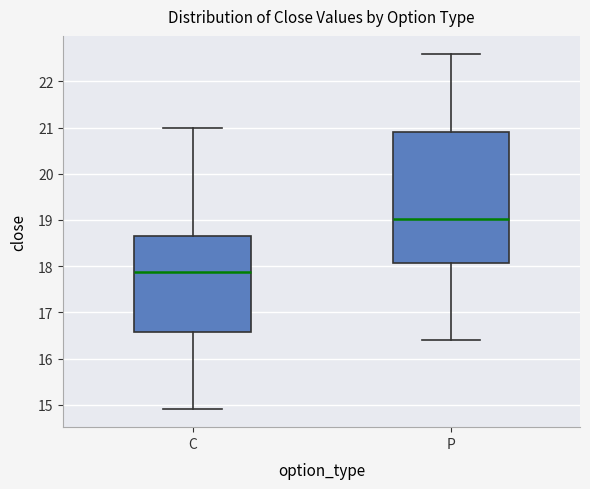

Reading left to right, transcribe this box plot: for each box, give where its median line is, the range the box spans, and where its two whiskers end, as read against the y-axis. The values are not printed on the chart, so give them approximately, as read against the axis.

C: median 17.9, box 16.6 to 18.7, whiskers 14.9 to 21.0
P: median 19.0, box 18.1 to 20.9, whiskers 16.4 to 22.6